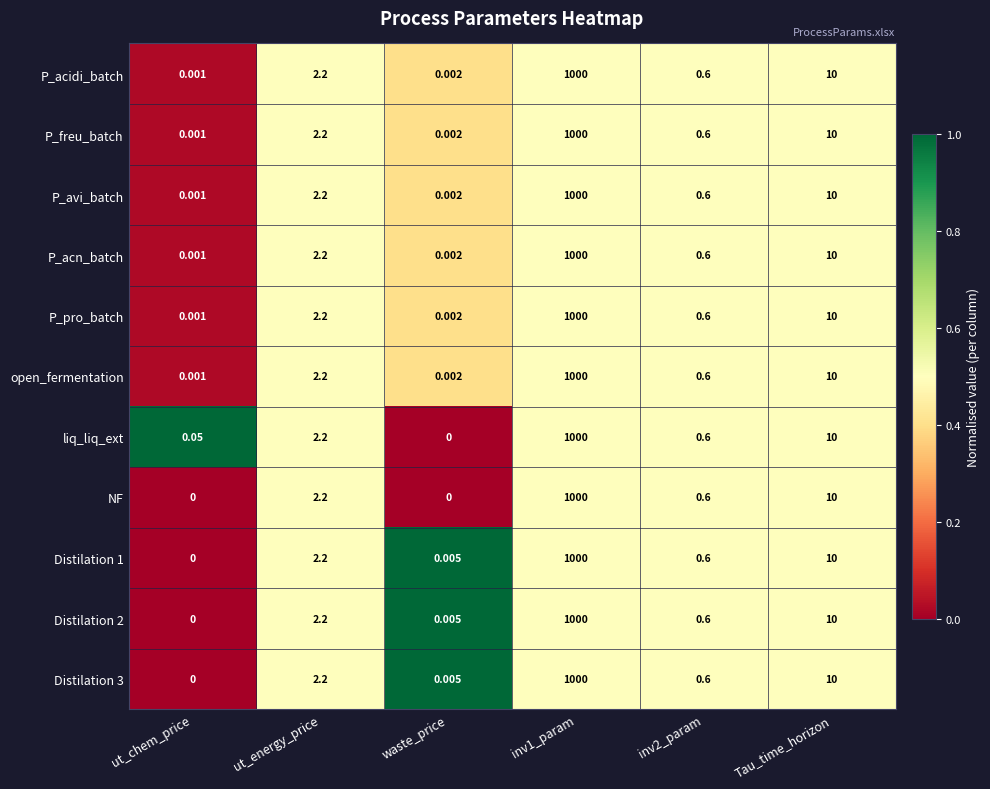

Which series has the largest total across all categories?

liq_liq_ext